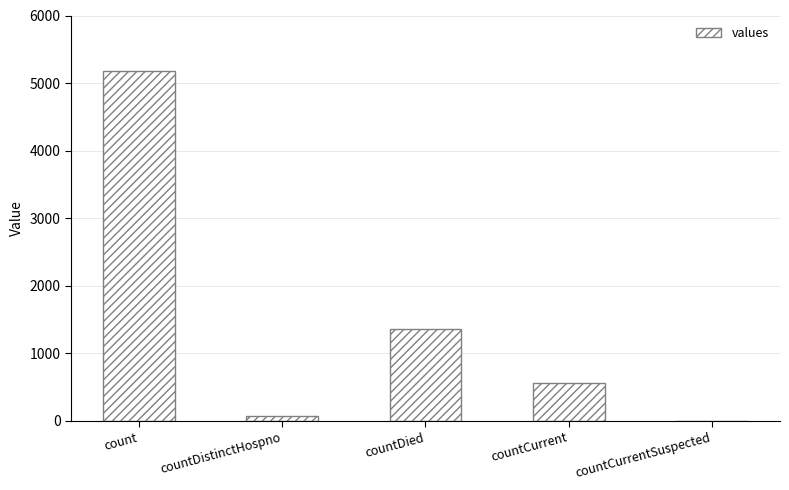

What is the sum of the values at countDied and count?

6550